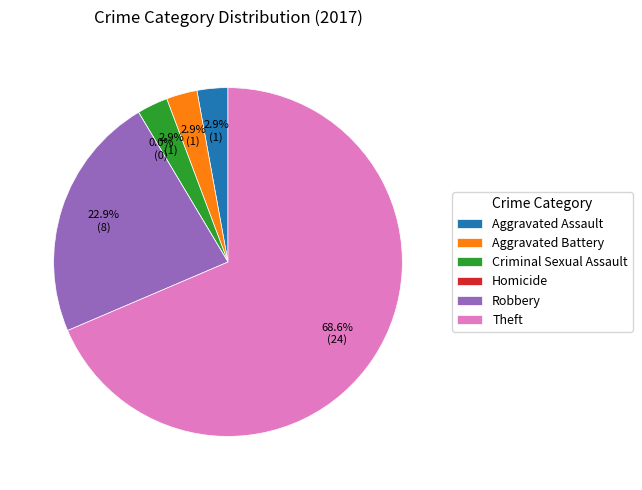

Which slice represents more than half of the pie?

Theft